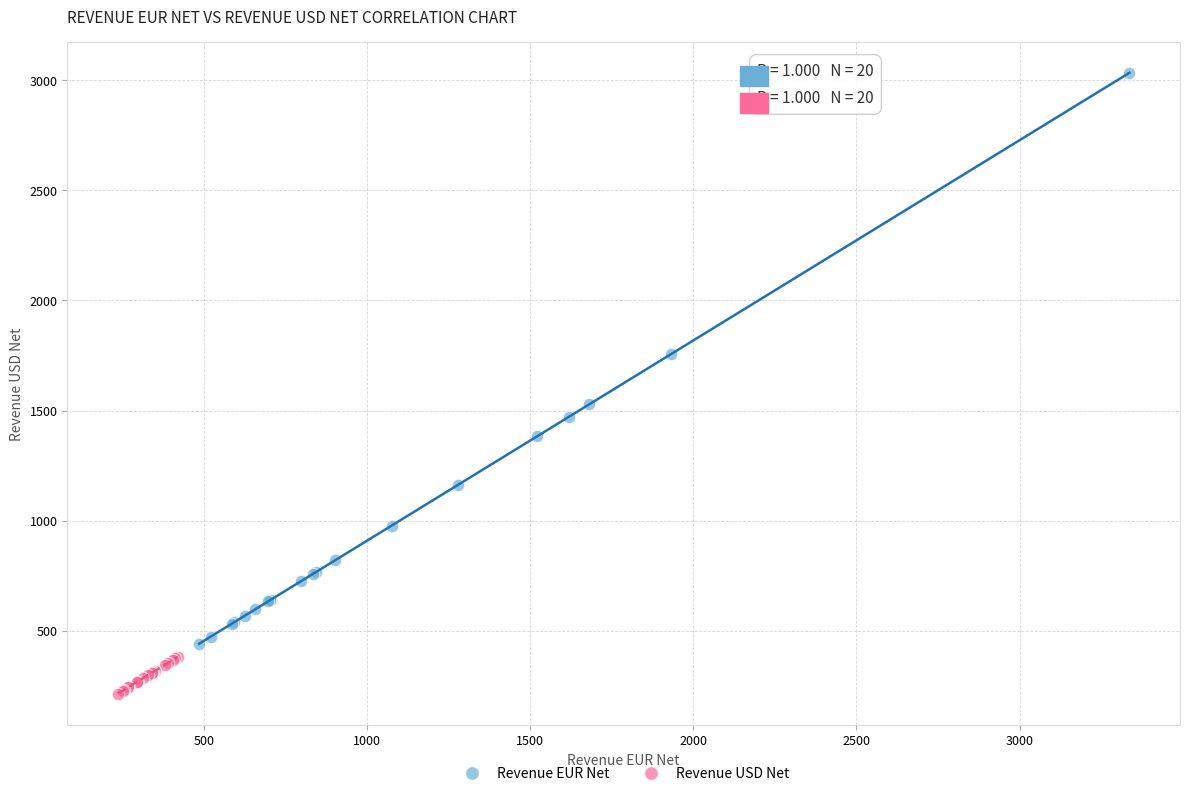

Which series contains the highest Y value?

Revenue EUR Net